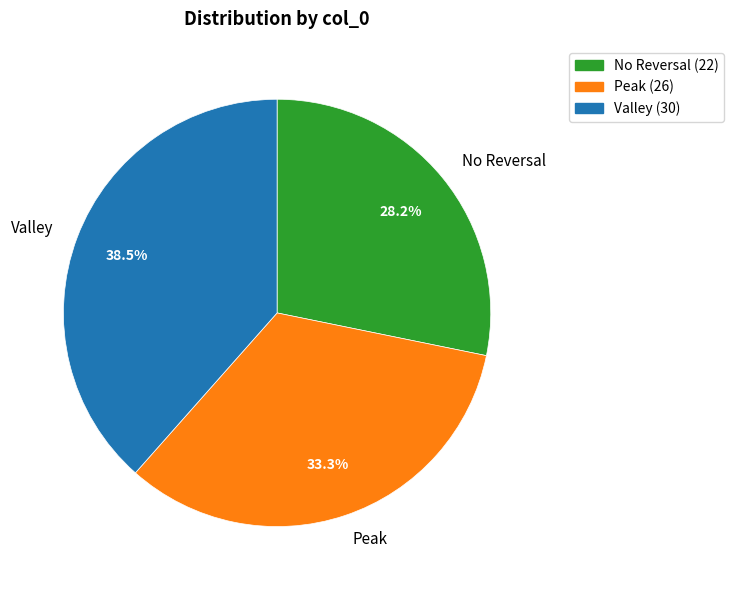

Combined, do No Reversal and Valley account for over 50%?

Yes